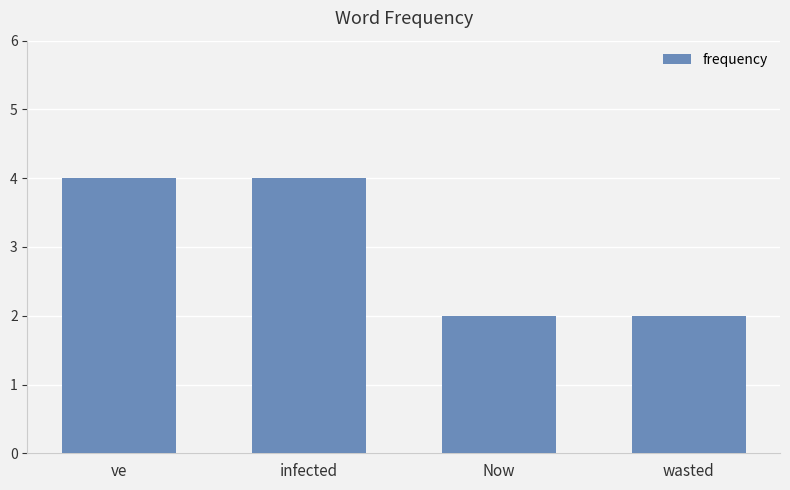

Reading left to right, what are all the values shown in this chart?

ve=4	infected=4	Now=2	wasted=2